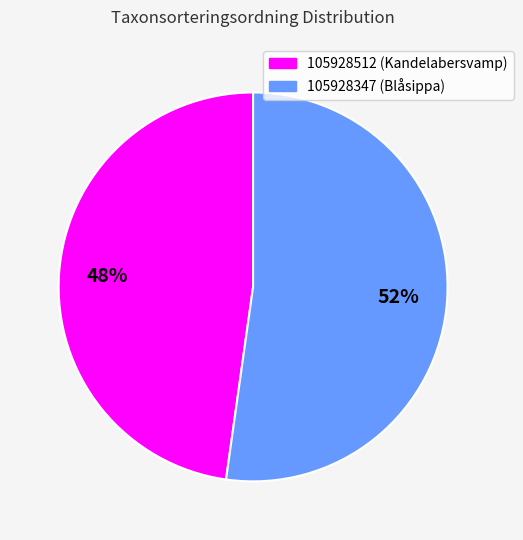

What percentage is the 105928512 slice, to the nearest percent?

48%